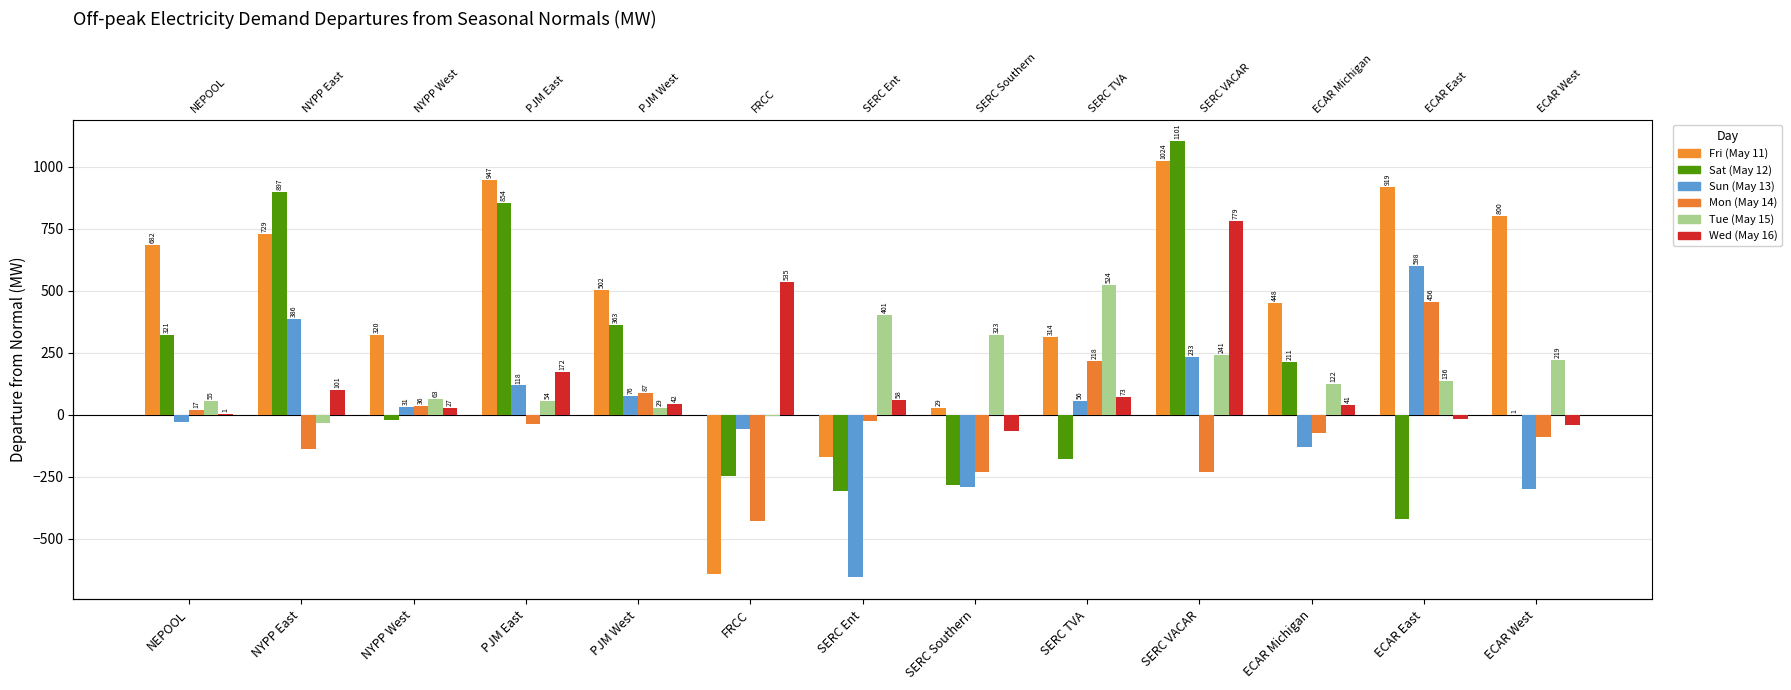

What is the difference between the highest and lowest values at ECAR West?

1098.5